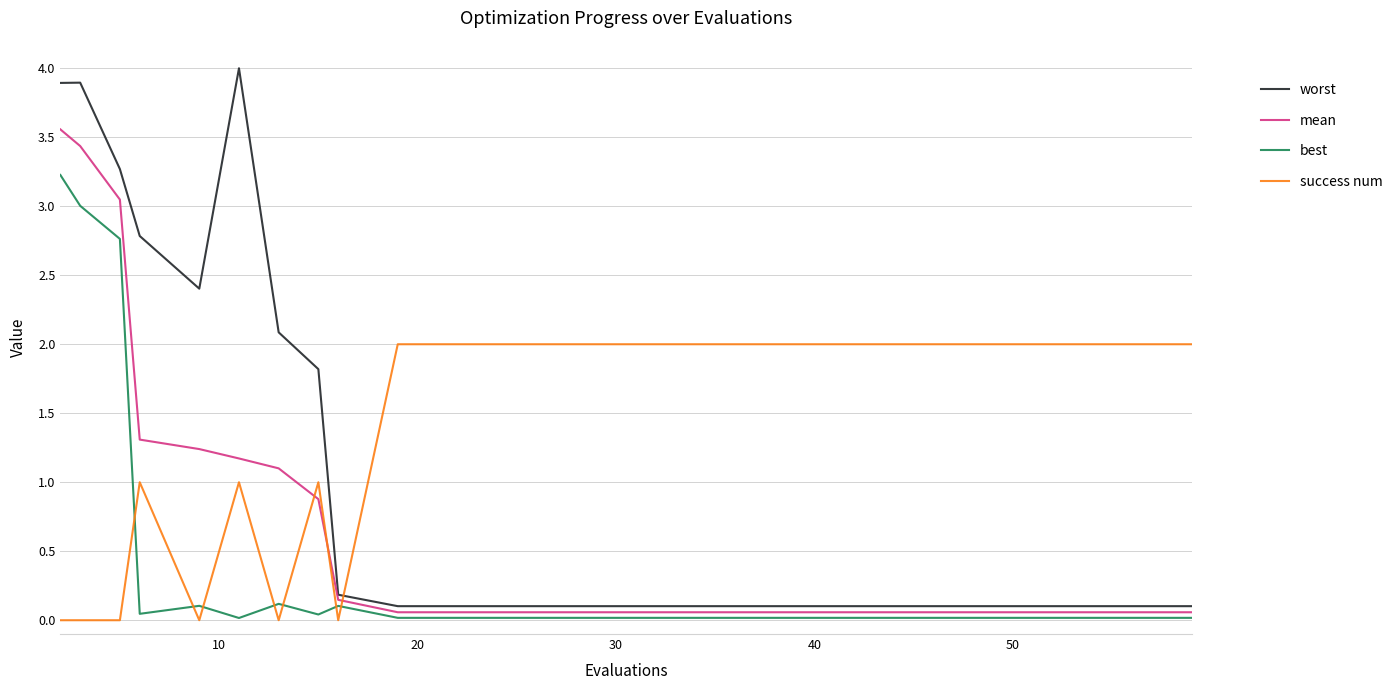

Which series has the widest spread of values?

worst